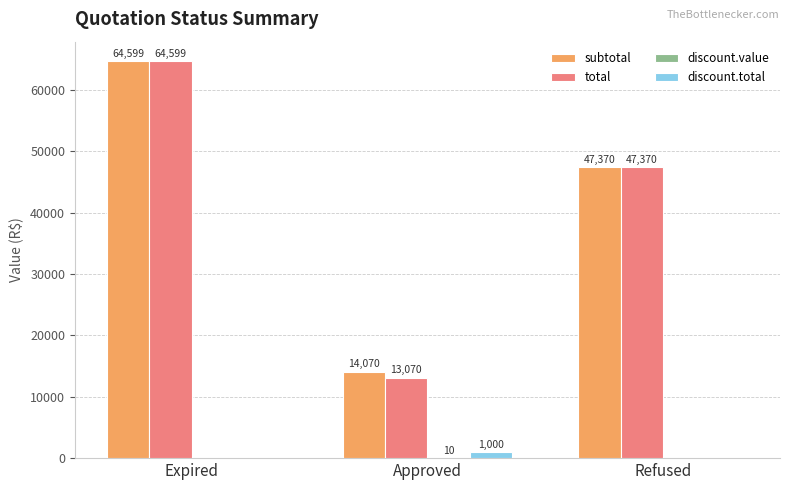

Is it true that subtotal equals 3200.1 at Approved?

False